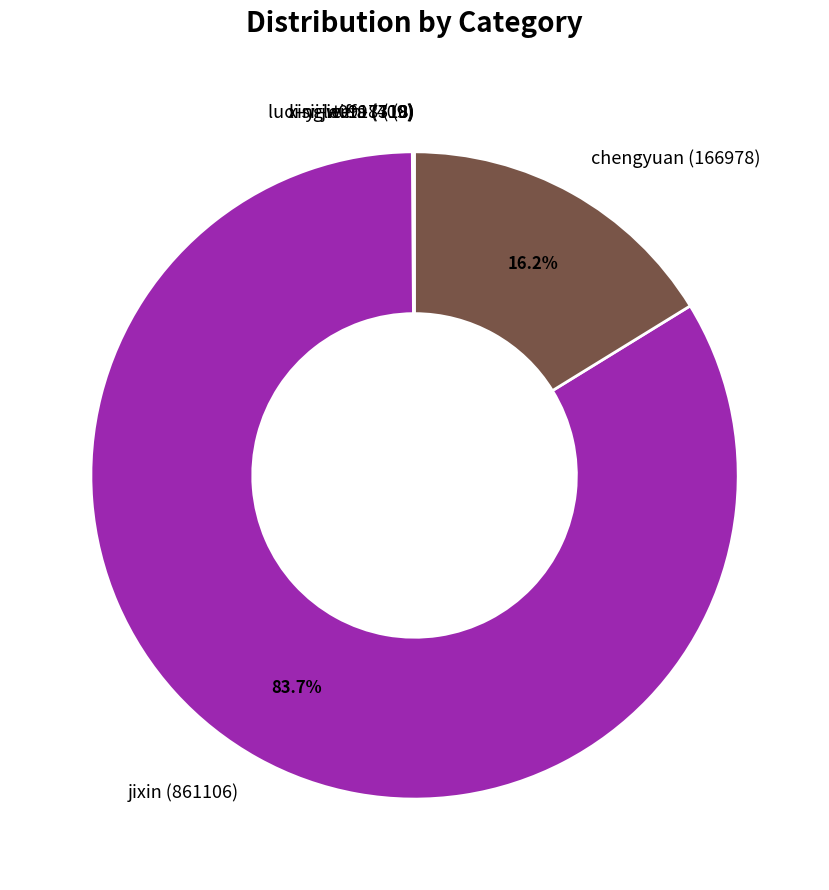

To the nearest percent, what portion does jixin represent?

84%